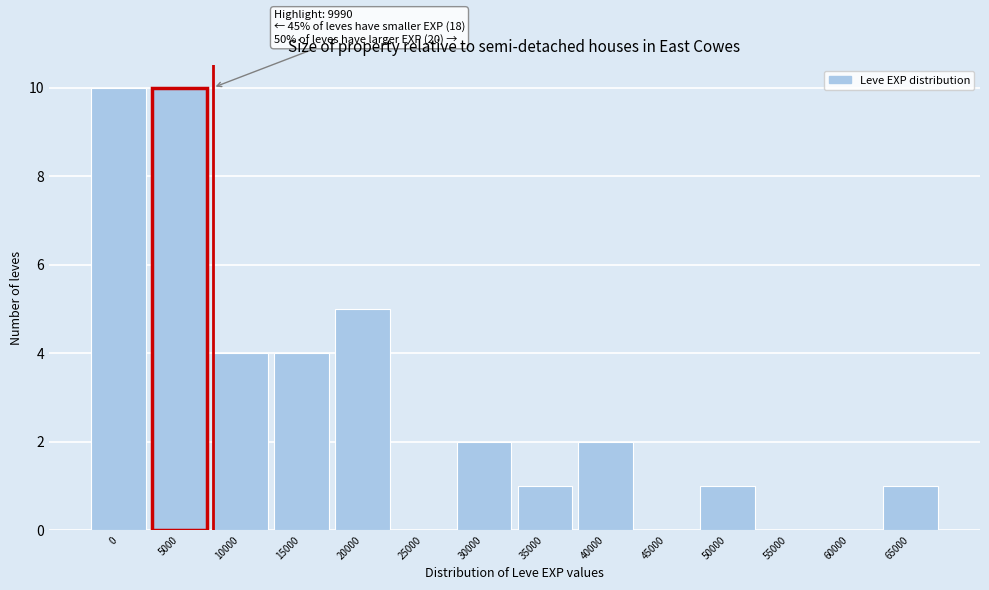

Reading left to right, what are all the values shown in this chart?

0=10	5000=10	10000=4	15000=4	20000=5	25000=0	30000=2	35000=1	40000=2	45000=0	50000=1	55000=0	60000=0	65000=1